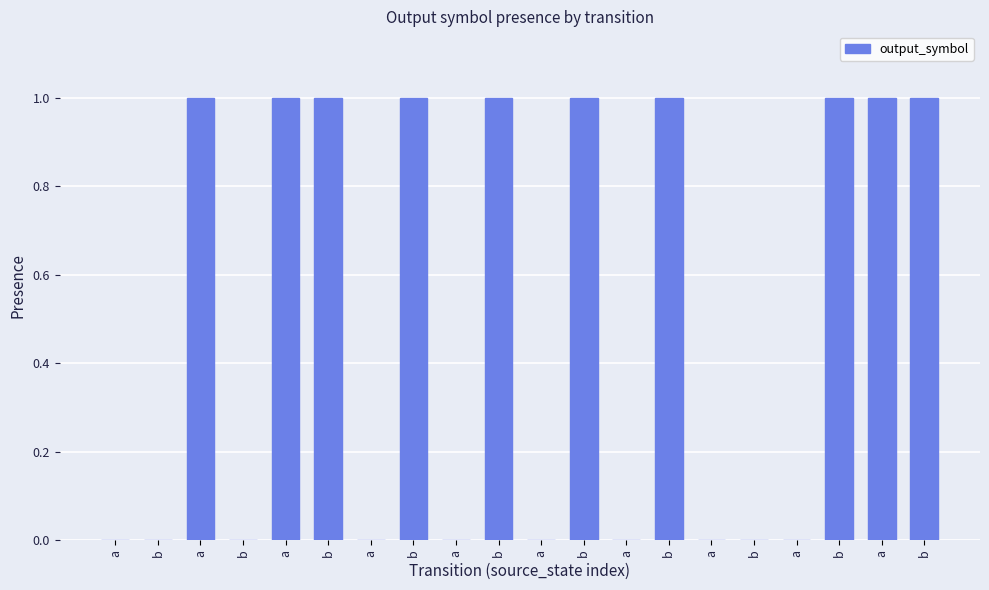

Rank the categories by value from highest to lowest.

a, a, b, b, b, b, b, b, a, b, a, b, b, a, a, a, a, a, b, a